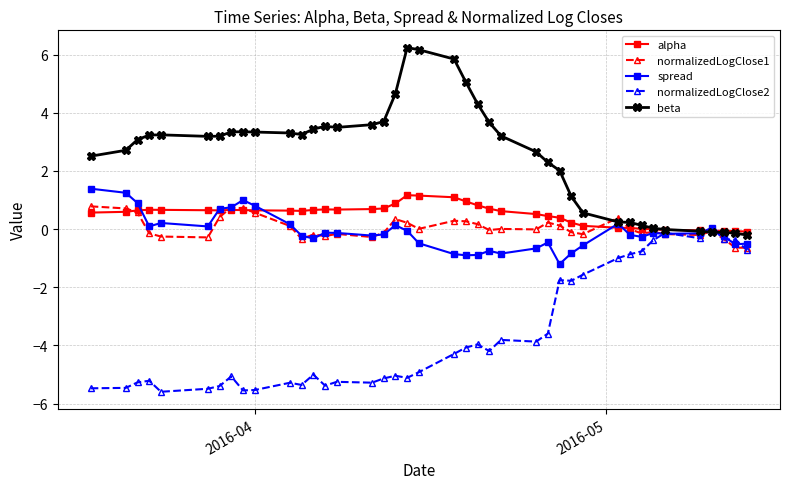

Which series has the largest total across all categories?

beta